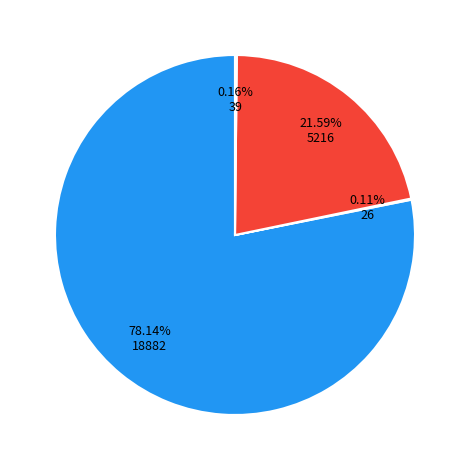

Is there a majority slice in this chart?

Yes